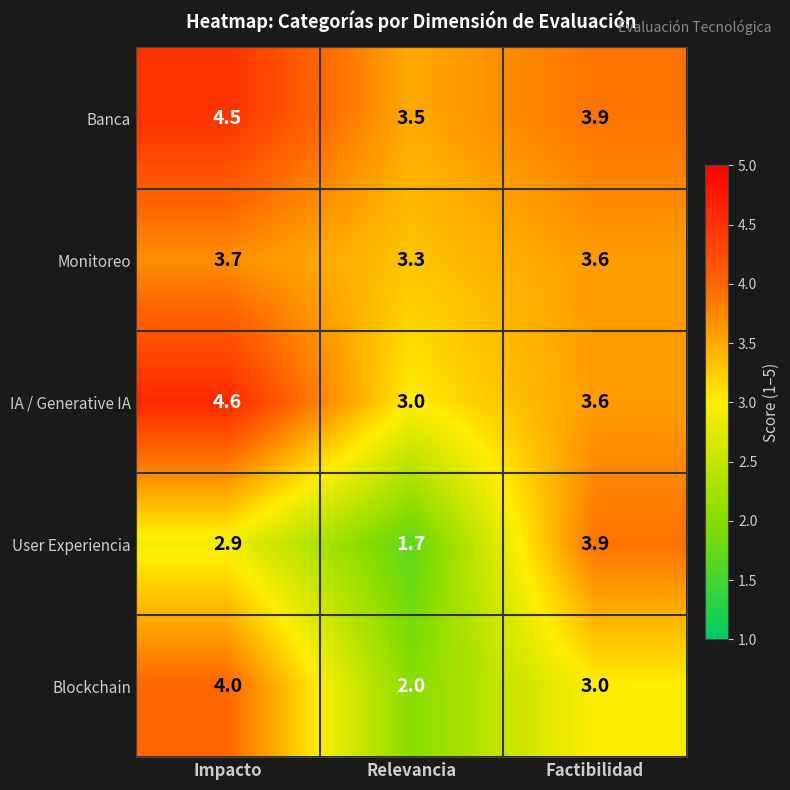

Reading left to right, list all the values displayed in this chart.

Banca: 4.5	3.5	3.9
Monitoreo: 3.7	3.3	3.6
IA / Generative IA: 4.6	3.0	3.6
User Experiencia: 2.9	1.7	3.9
Blockchain: 4.0	2.0	3.0